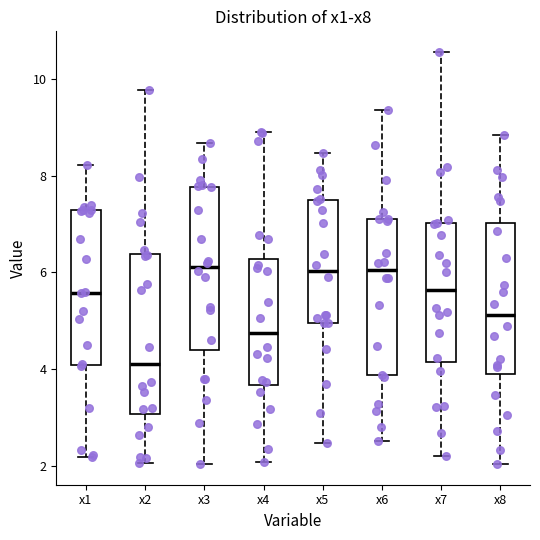

Which box has the lowest median line?

x2